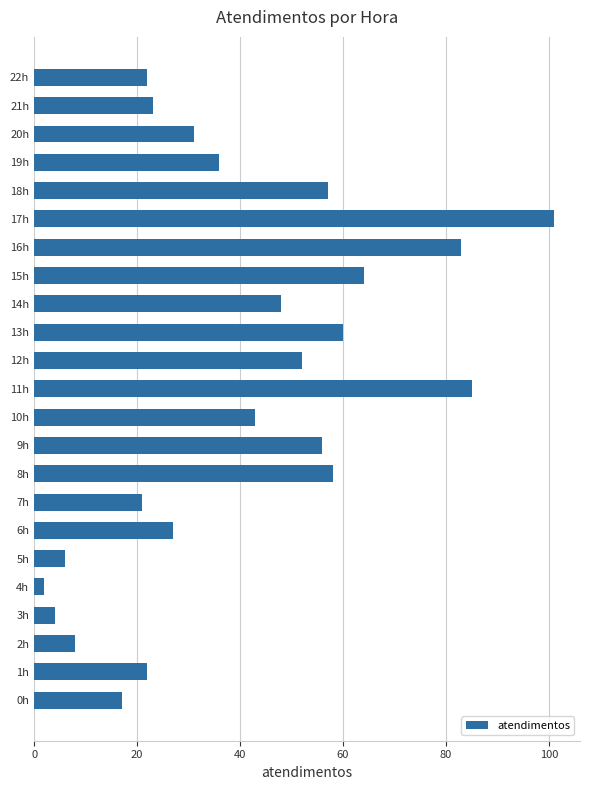

Is it true that the value at 5h is 6?

True